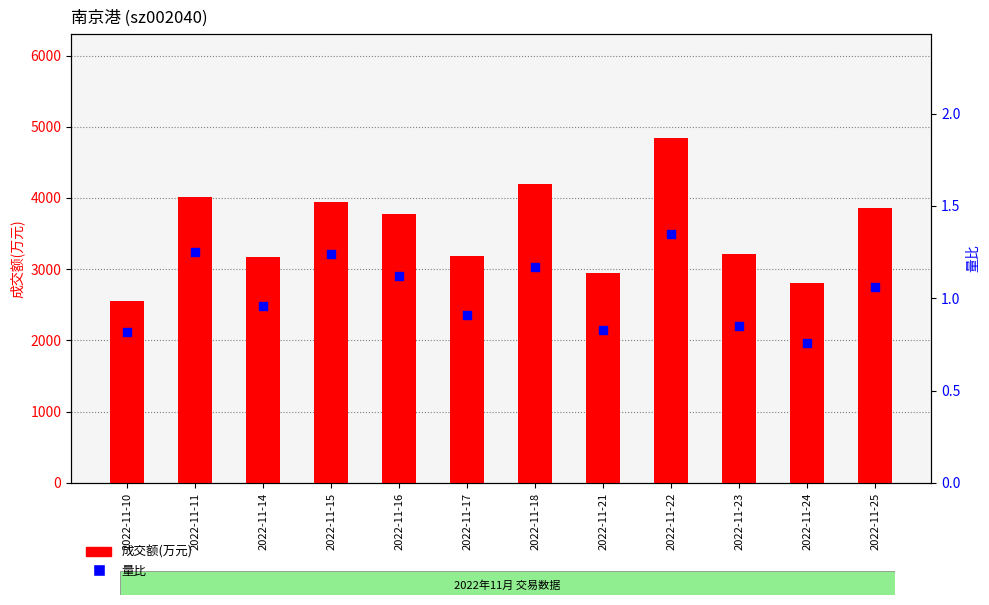

At how many categories does at least one series exceed 4608?

1